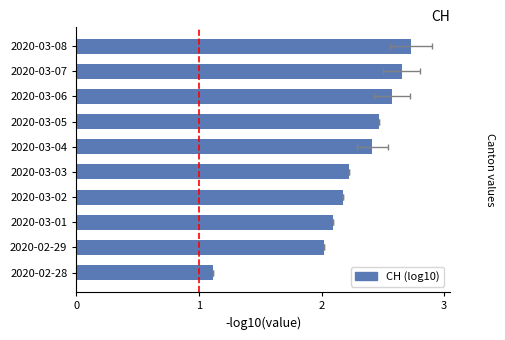

What is the change in value from 2020-03-03 to 2020-03-06?

+0.4